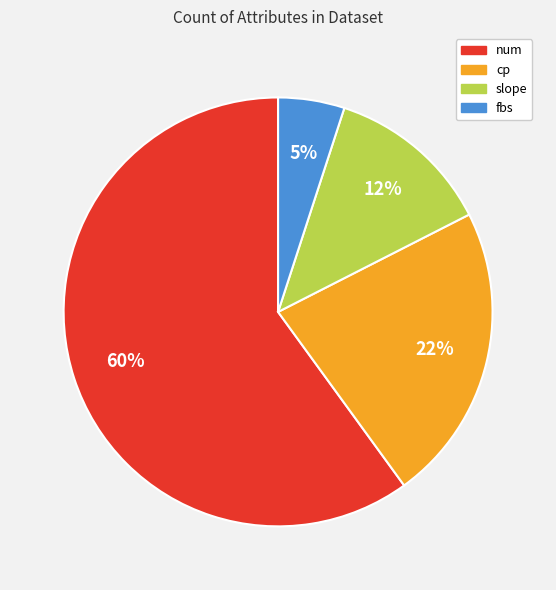

Does any single category account for the majority?

Yes